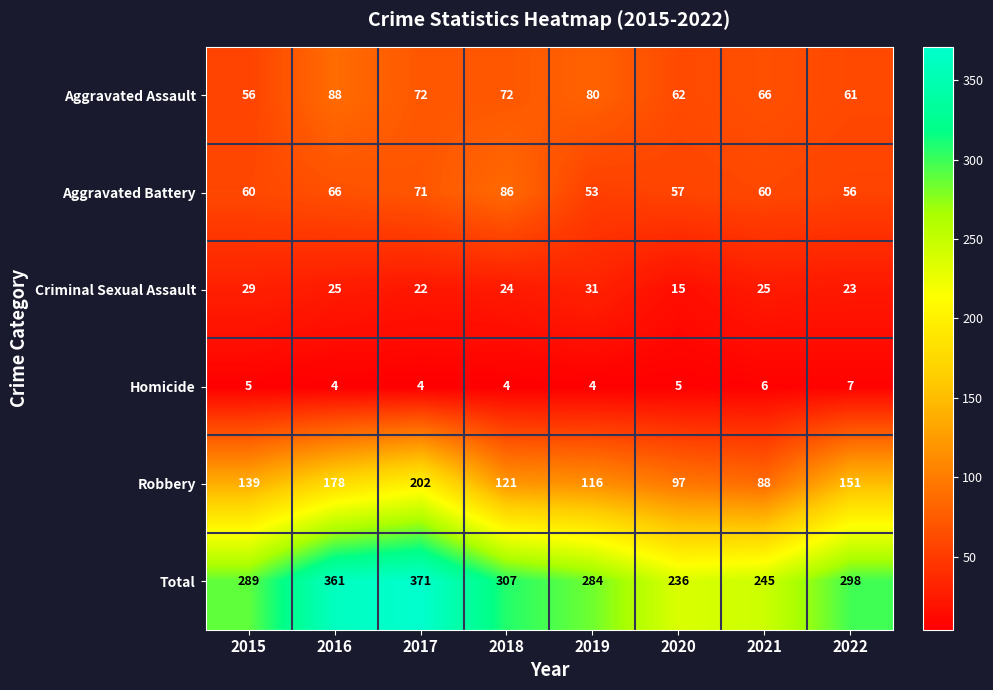

Rank the series at 2018 from lowest to highest value.

Homicide, Criminal Sexual Assault, Aggravated Assault, Aggravated Battery, Robbery, Total